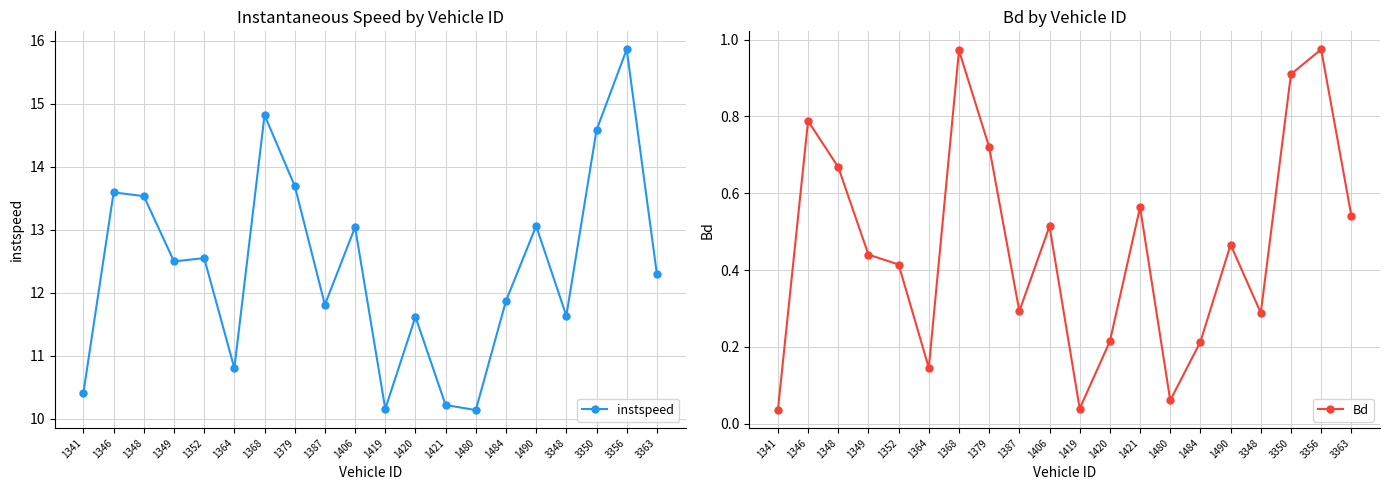

Between 1352 and 1341, which is larger?

1352